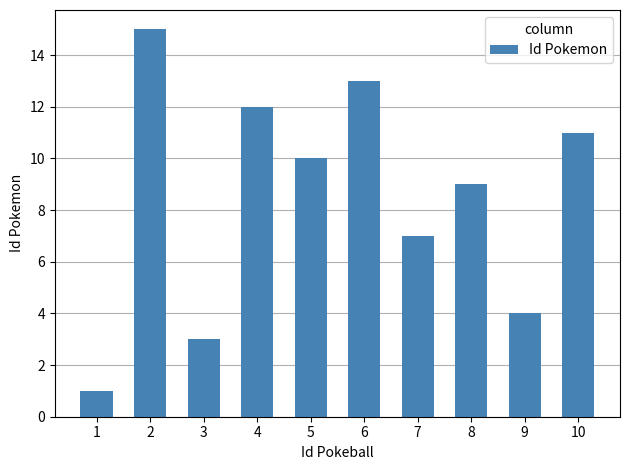

Does the chart contain stacked bars?

No